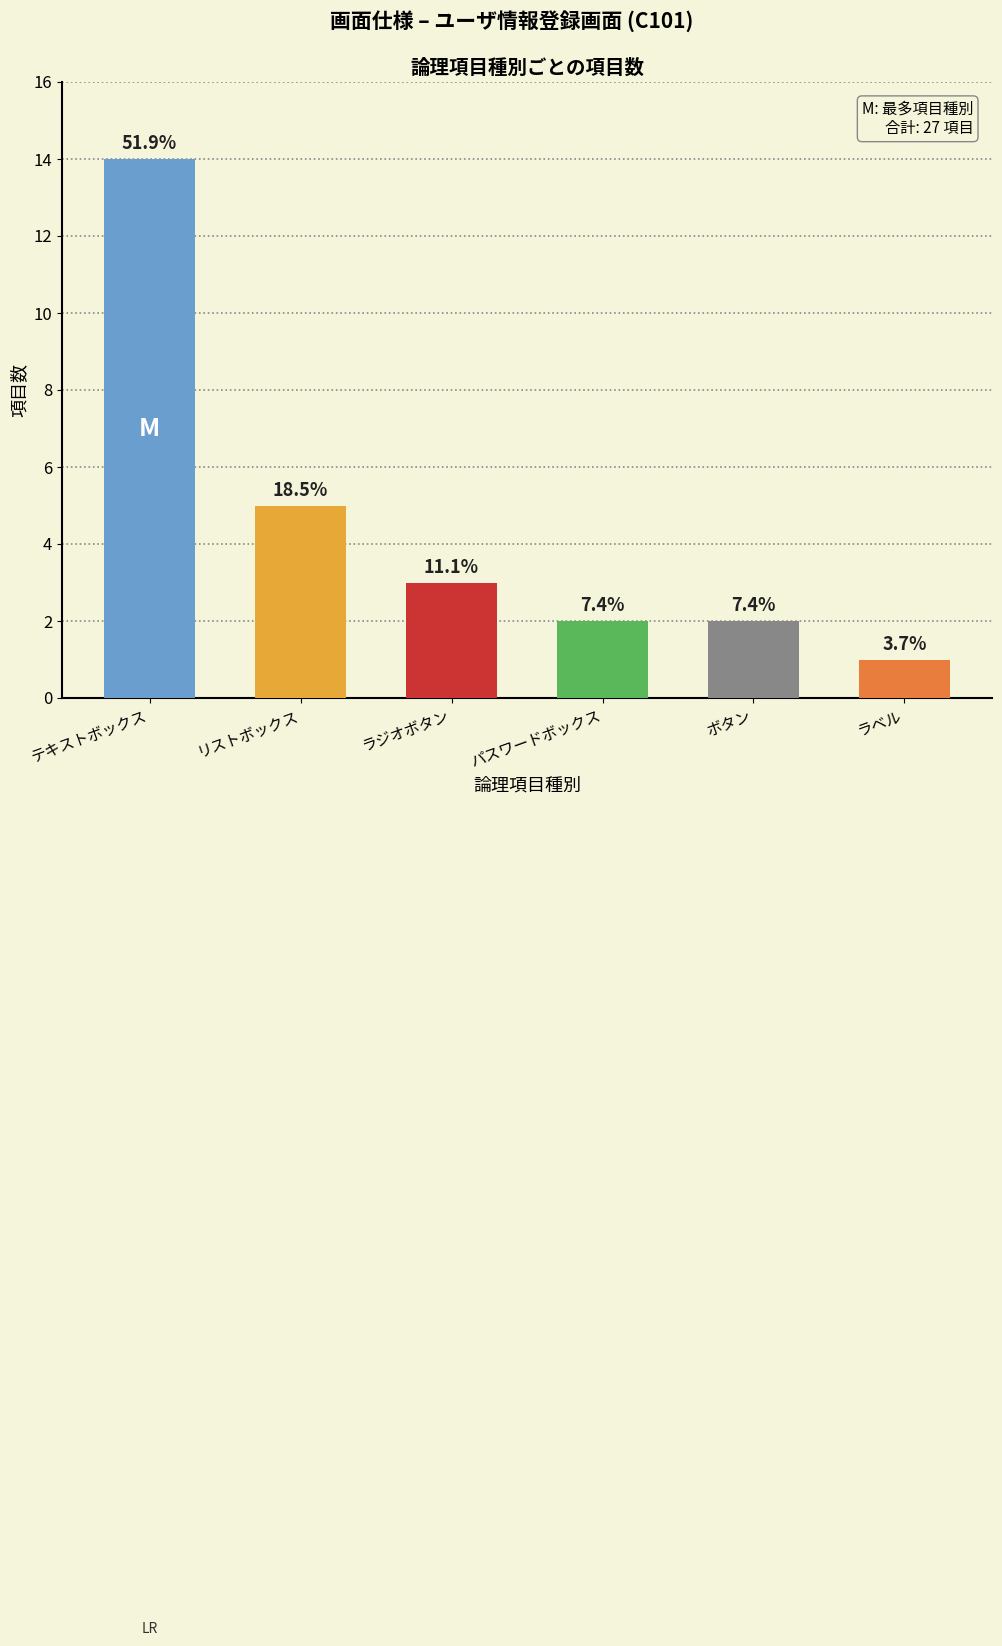

Are the bars horizontal?

No